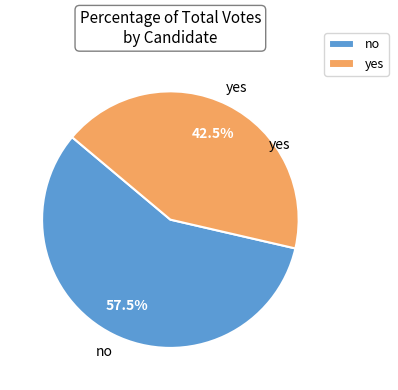

Count the number of slices in the pie.

2